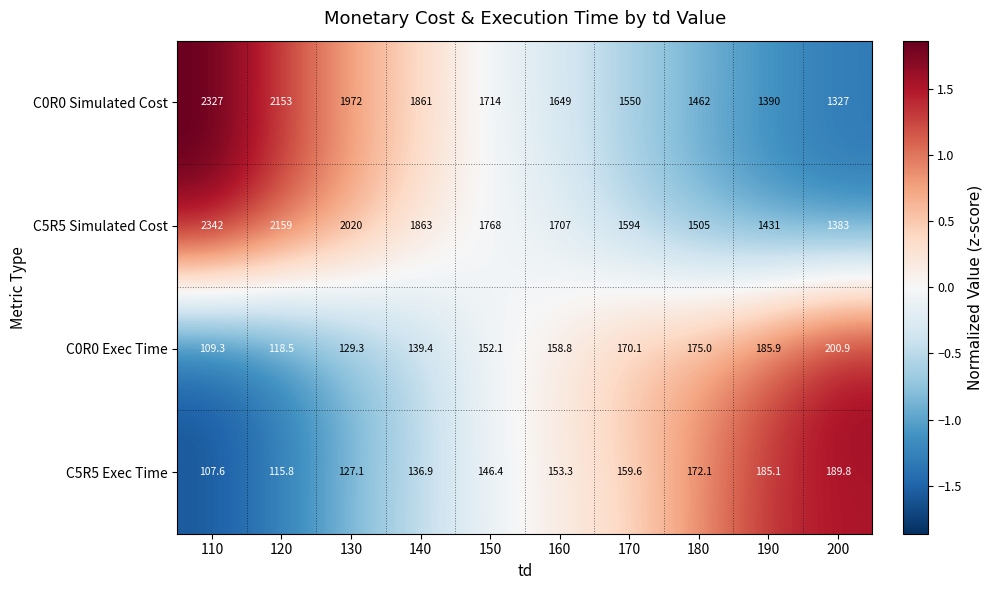

The C5R5 Exec Time series shows 189.8 at 200. True or false?

True